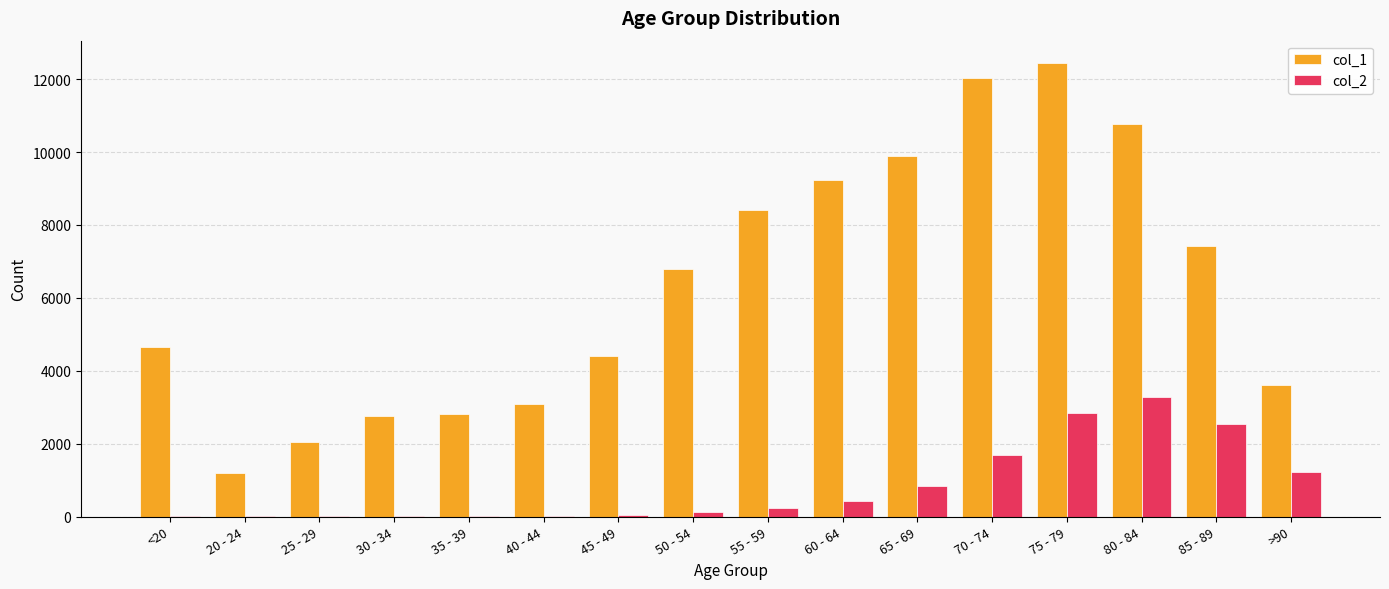

At which label does col_2 reach its peak?

80 - 84